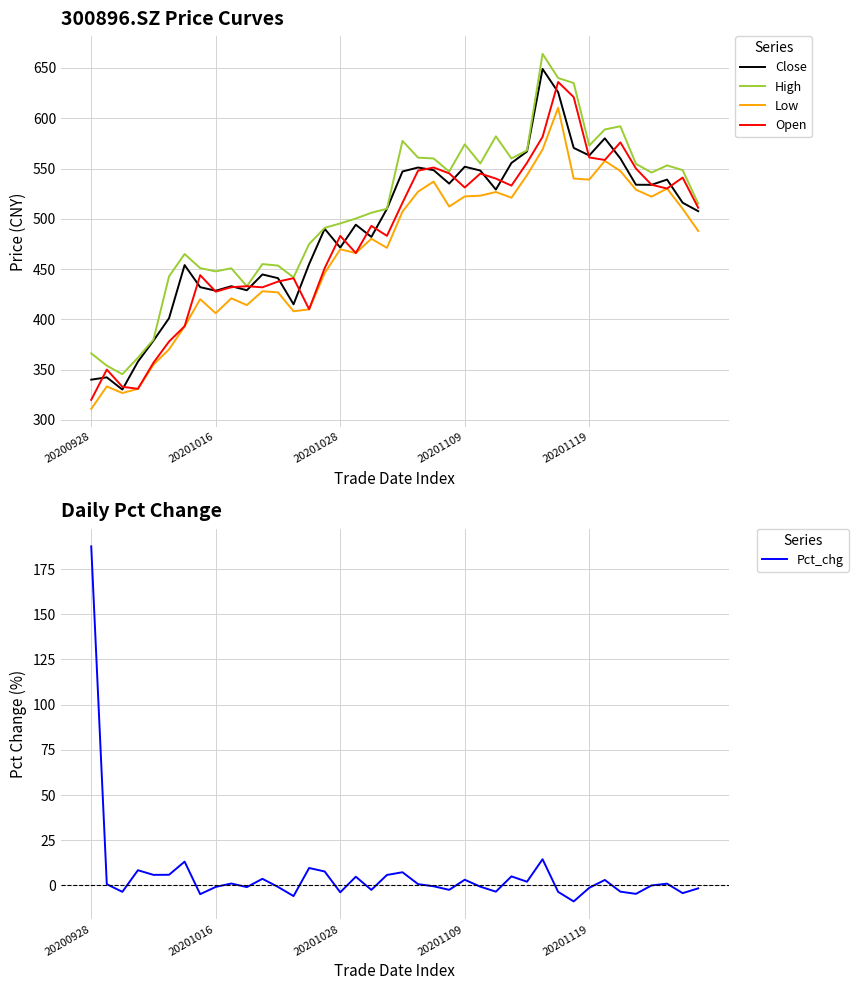

True or false: Low and High cross at least once.

False